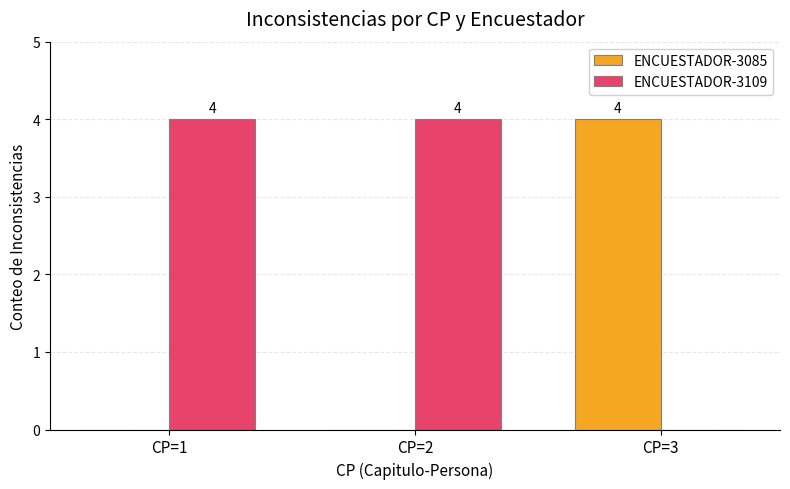

Count the ENCUESTADOR-3109 values in the range 0 to 4.

3